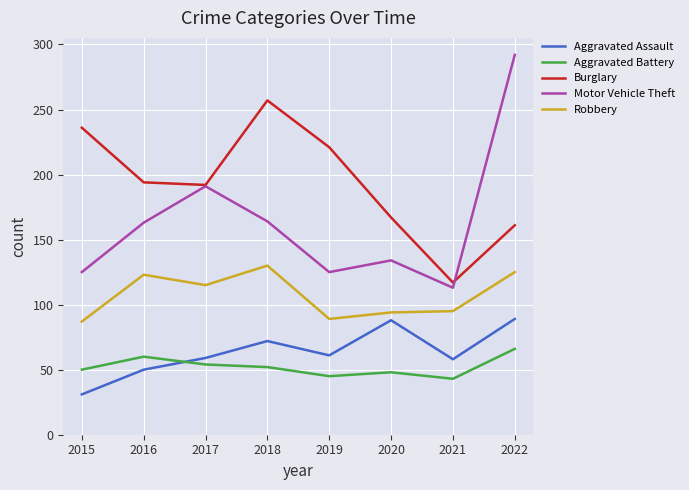

True or false: Burglary and Aggravated Assault cross at least once.

False